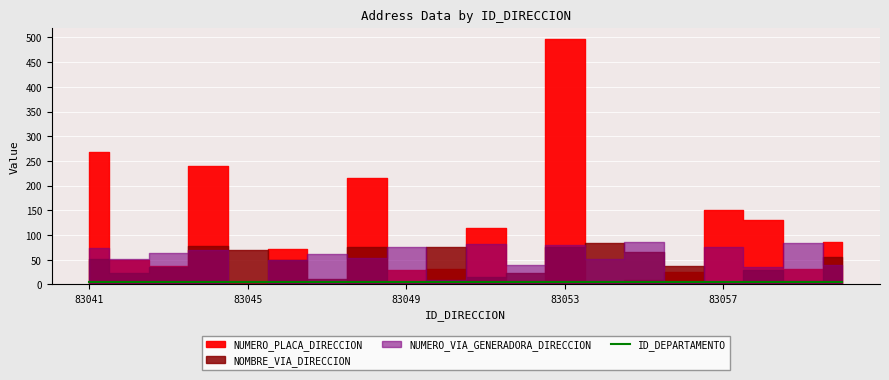

Is this an area chart (filled region under the line)?

No